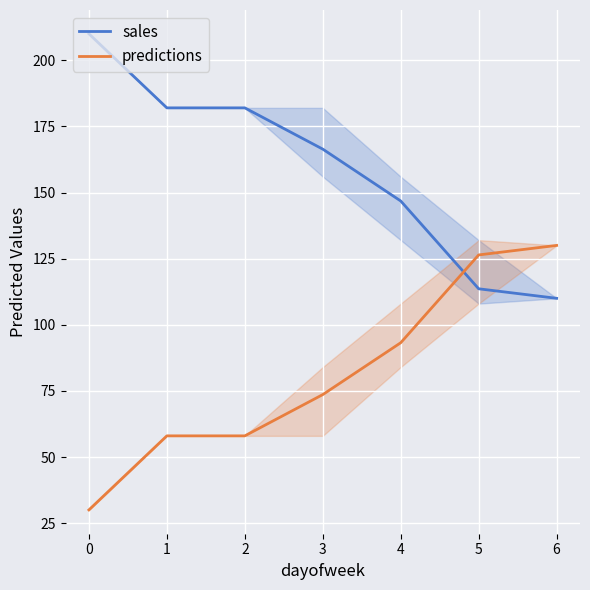

Reading left to right, what are all the values shown in this chart?

sales: 210.0	182.0	182.0	166.4	146.8	113.6	110.0
predictions: 30.0	58.0	58.0	73.6	93.2	126.4	130.0